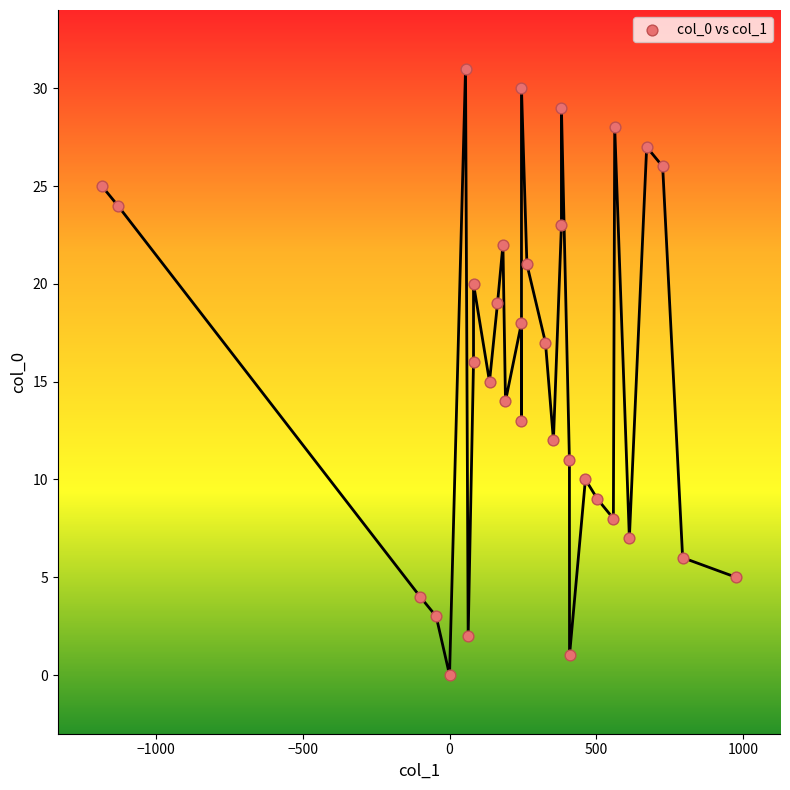

What is the range of Y values (max minus min)?

31